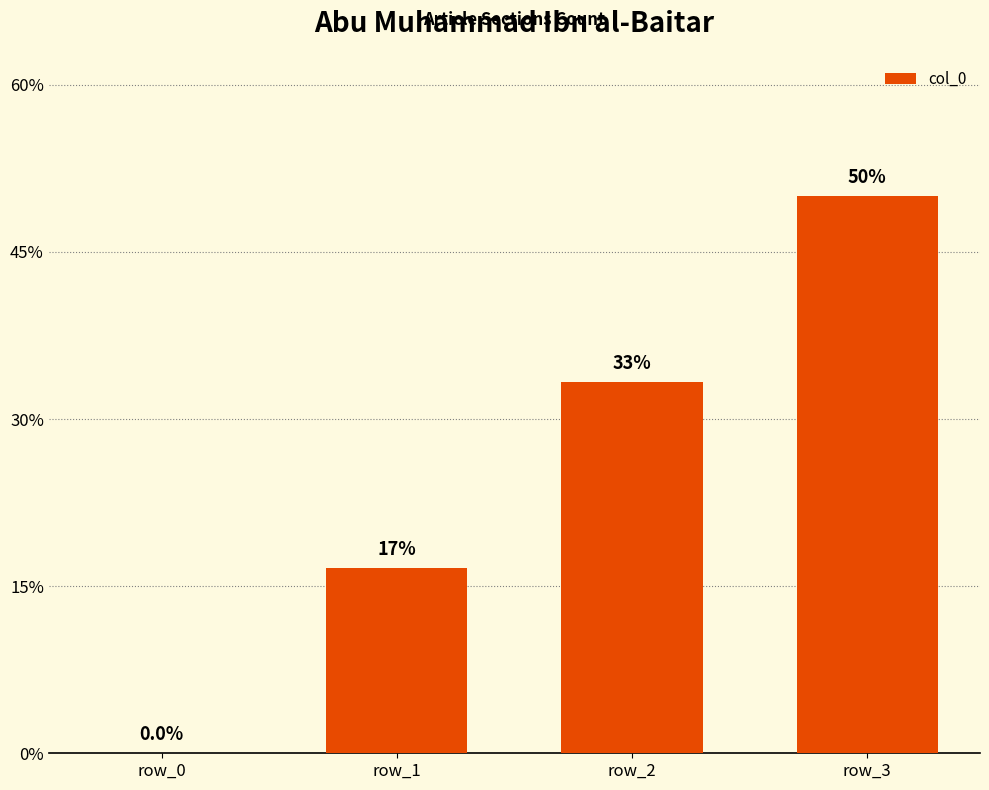

Between row_2 and row_1, which is larger?

row_2